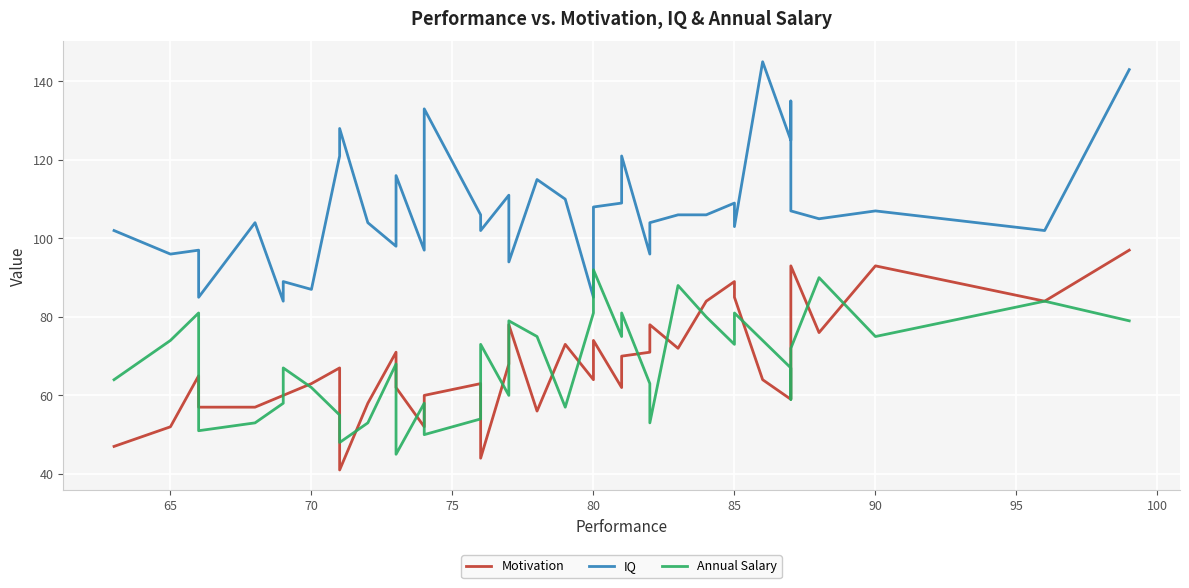

Reading left to right, extract all data points from this chart.

Motivation: 47	52	65	57	57	60	60	63	67	41	58	71	62	52	60	63	44	68	78	56	73	64	74	62	70	71	78	72	84	89	85	64	59	61	83	93	76	93	84	97
IQ: 102	96	97	85	104	84	89	87	121	128	104	98	116	97	133	106	102	111	94	115	110	85	108	109	121	96	104	106	106	109	103	145	125	135	126	107	105	107	102	143
Annual Salary: 64	74	81	51	53	58	67	62	55	48	53	68	45	58	50	54	73	60	79	75	57	81	92	75	81	63	53	88	80	73	81	74	67	61	59	72	90	75	84	79